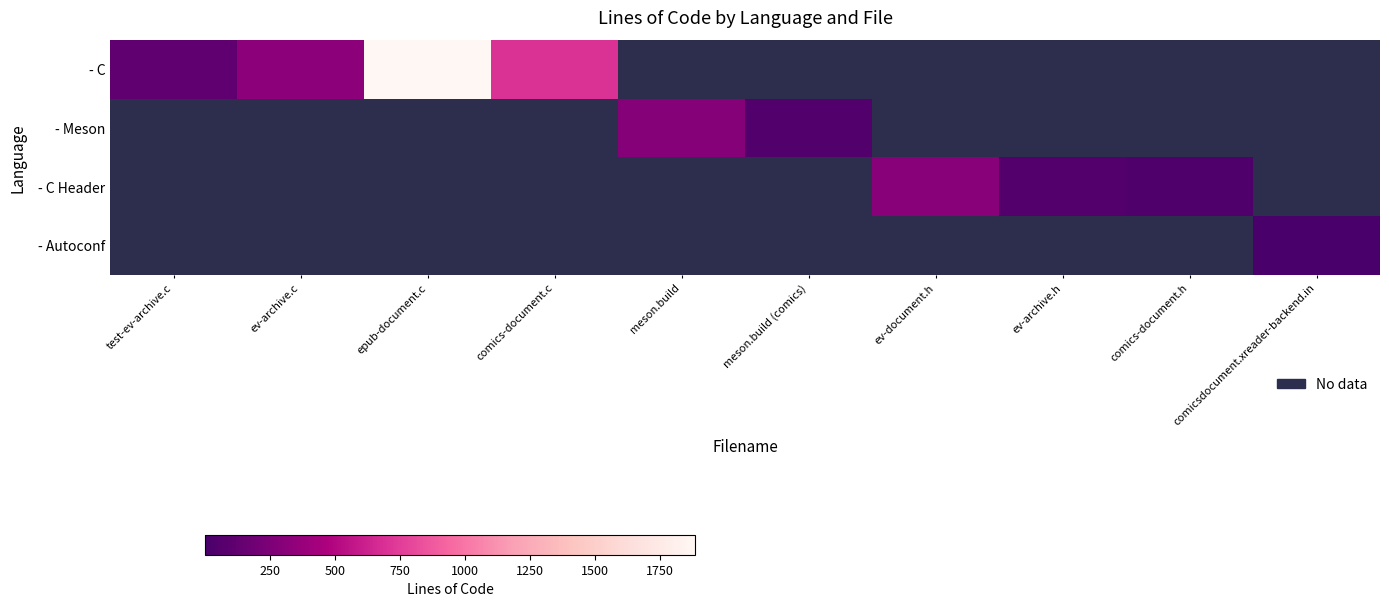

What is the total value across all series at meson.build (comics)?

49